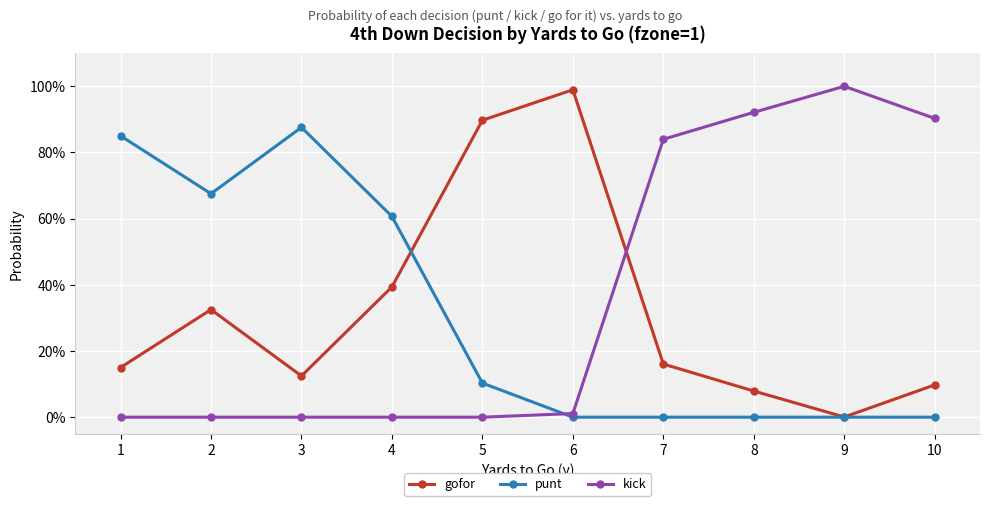

What are all the series names shown in the legend?

gofor, punt, kick